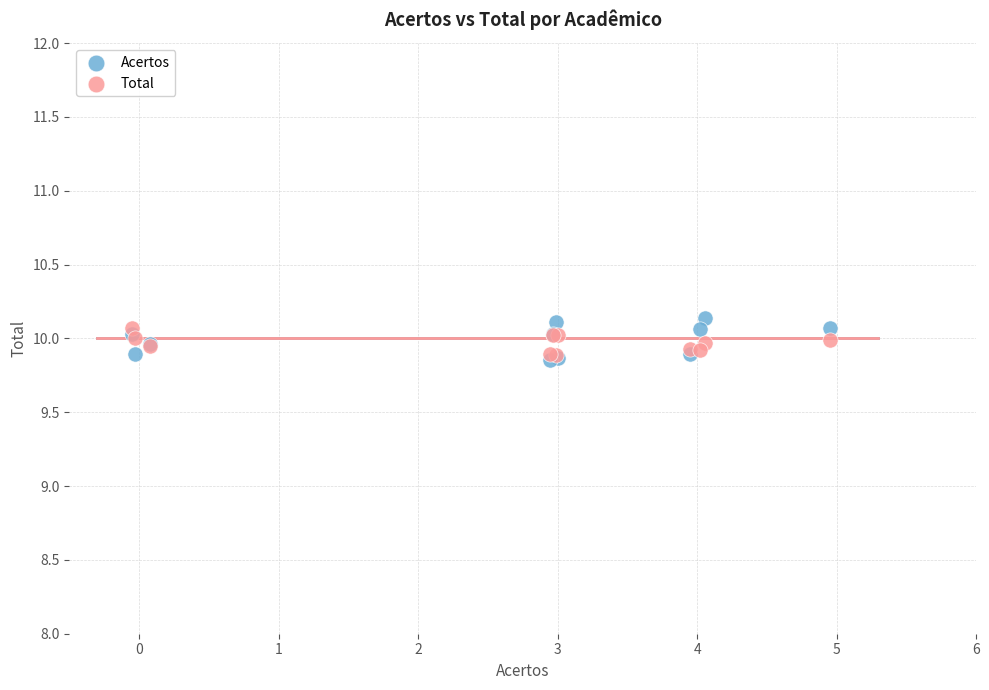

Which series has the widest spread of Y values?

Acertos